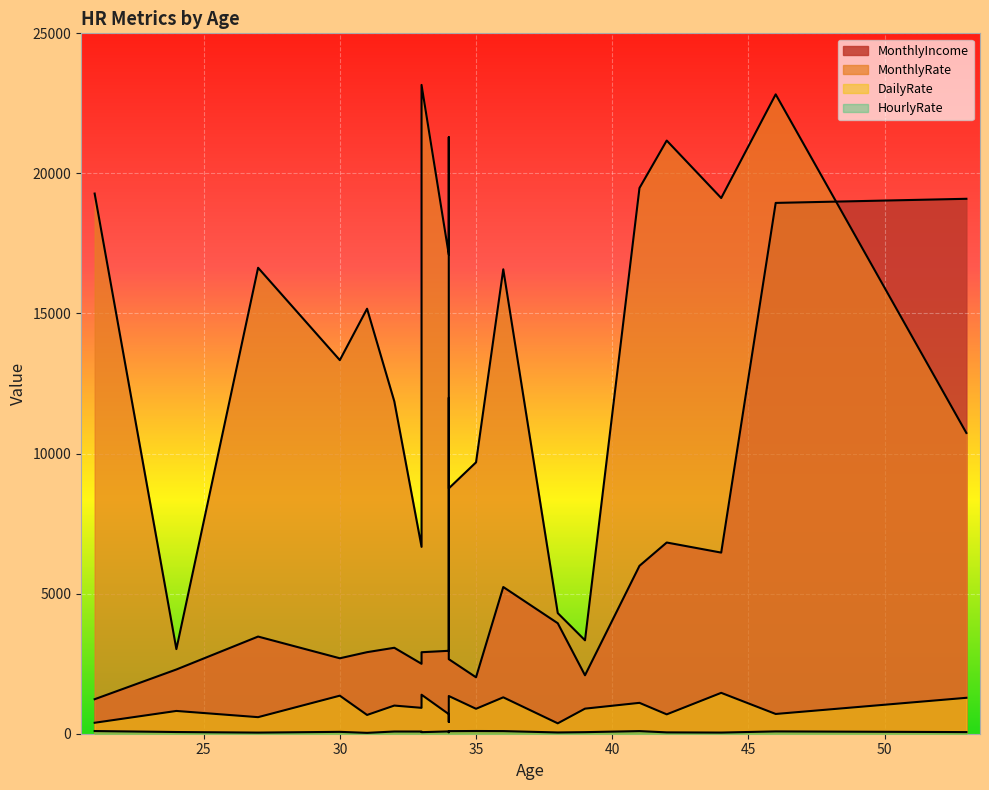

Which series has the largest range (max minus min)?

MonthlyRate